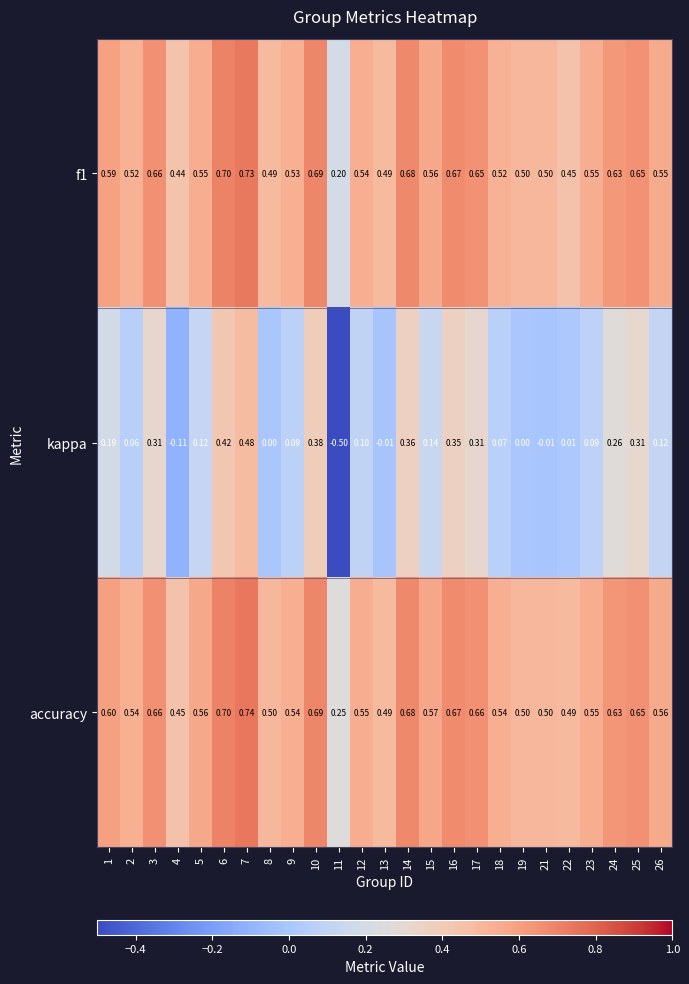

Which series has the widest spread of values?

kappa